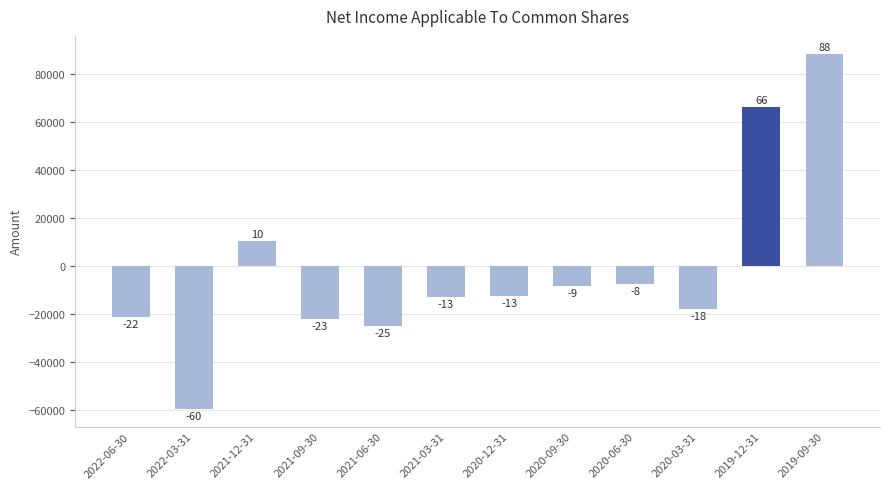

Does the chart contain stacked bars?

No